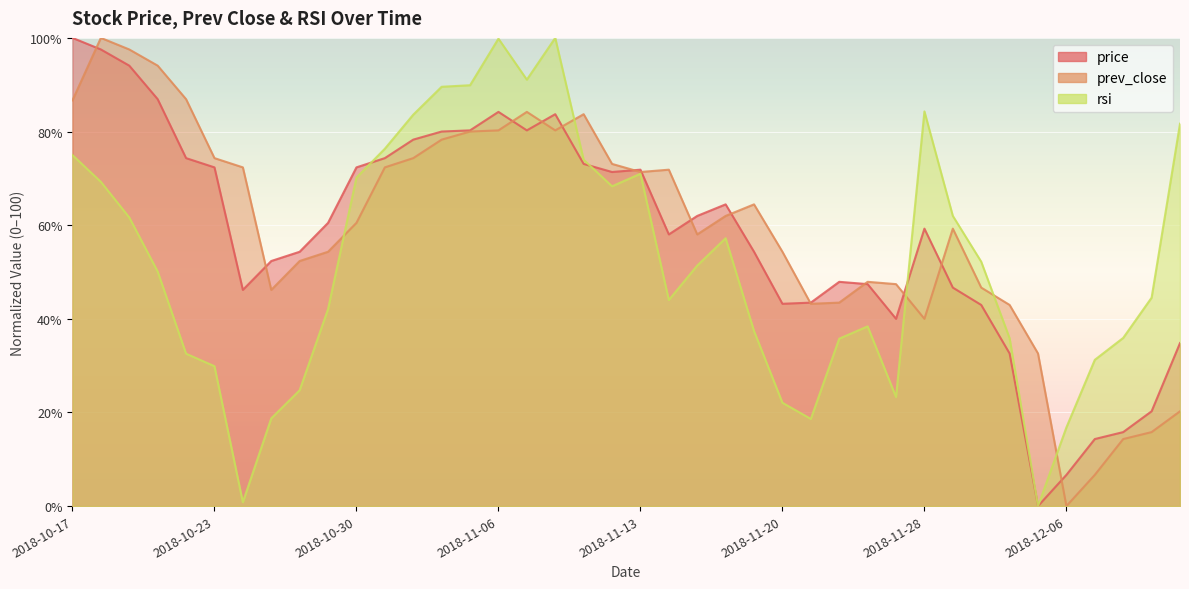

True or false: prev_close and price intersect in this chart.

True